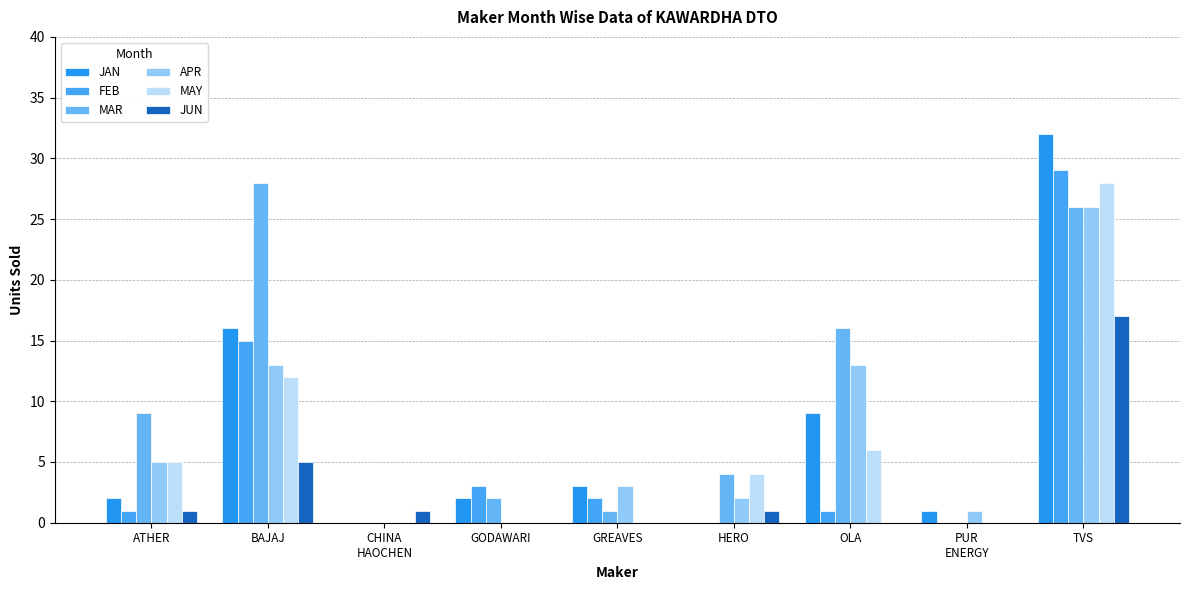

What is the maximum value for JUN?

17